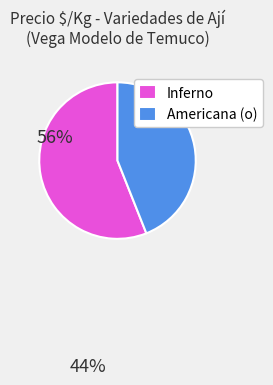

Is the sum of Americana (o) and Inferno greater than half?

Yes